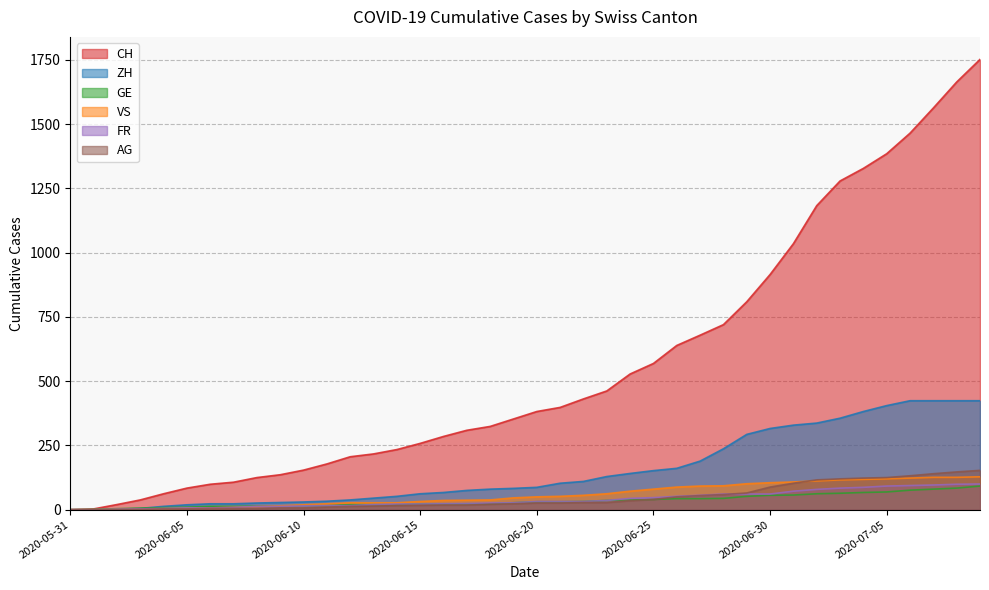

At which category does the chart reach its minimum across all series?

2020-05-31